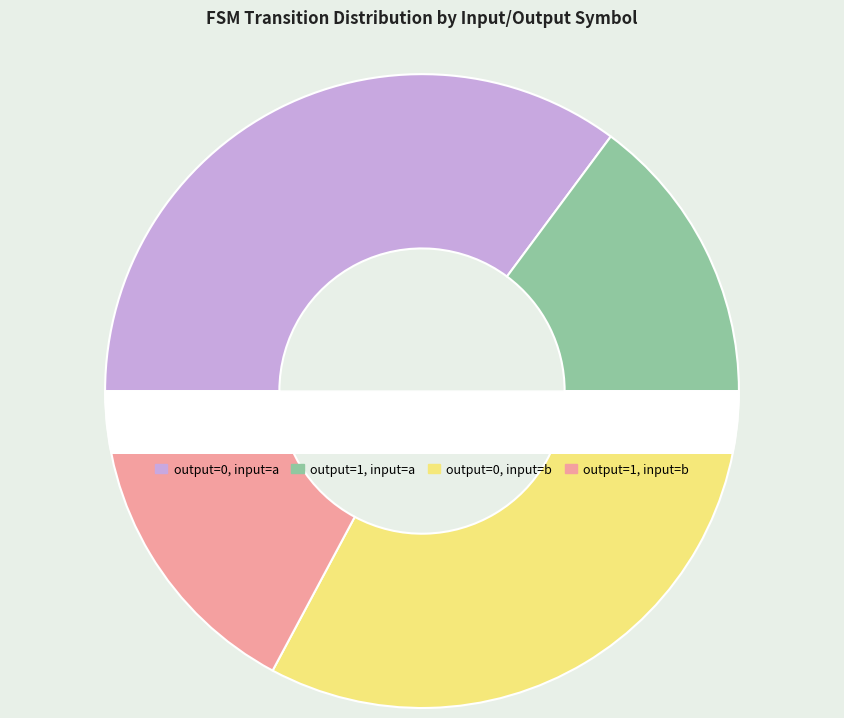

Which has a higher value, output=1, input=a or output=0, input=a?

output=0, input=a